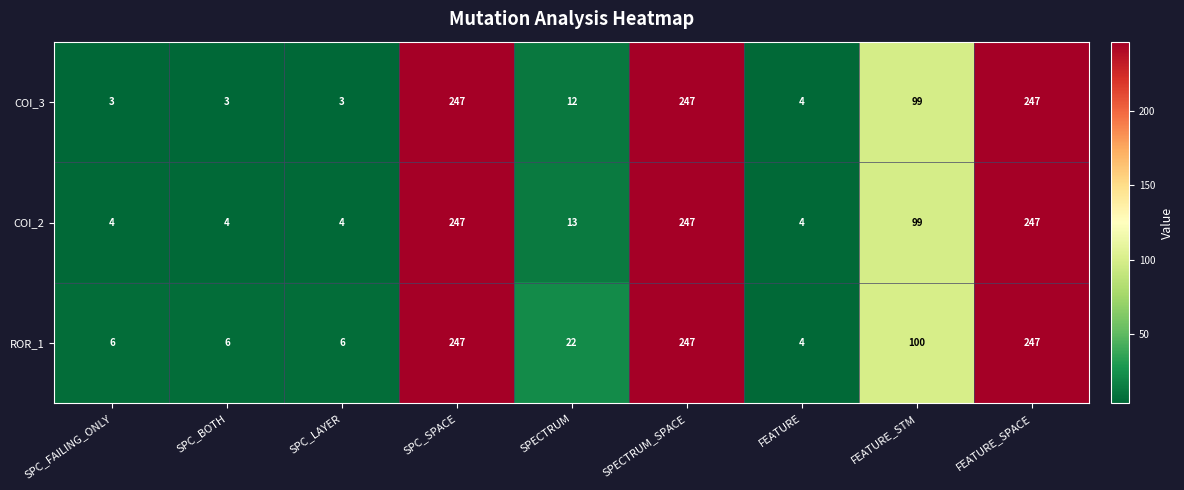

What is the average value of the ROR_1 series?

98